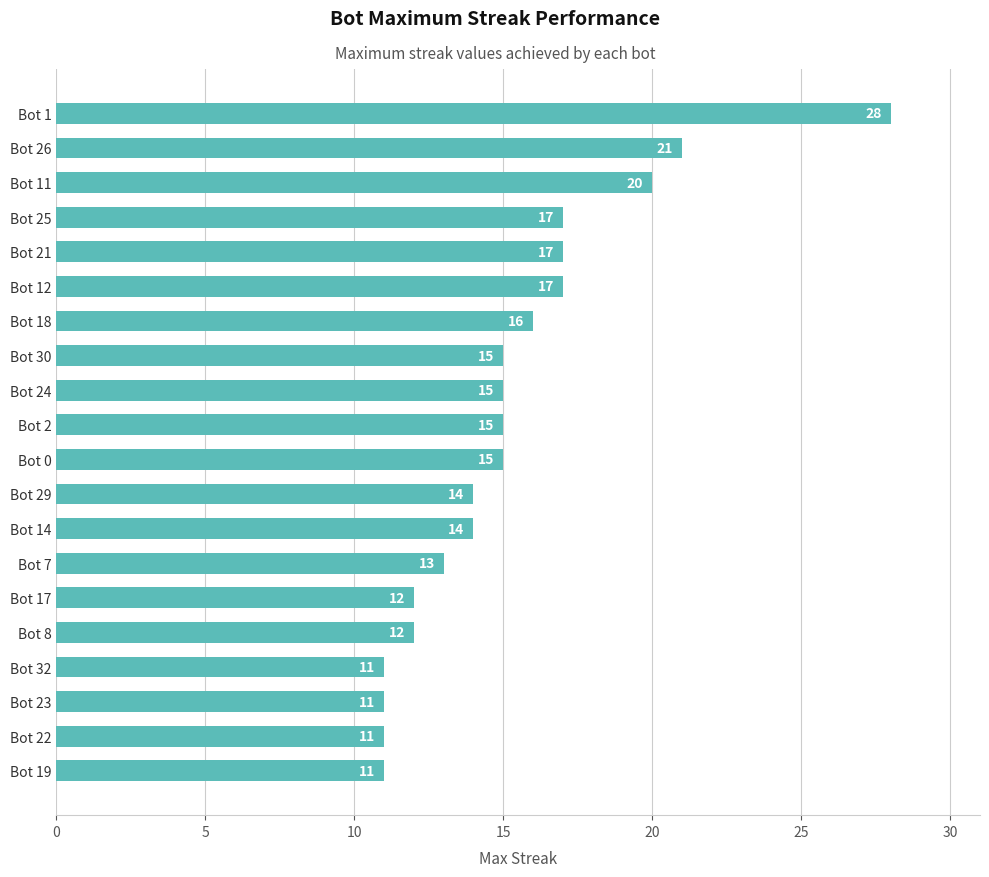

How many bars are there in total?

20